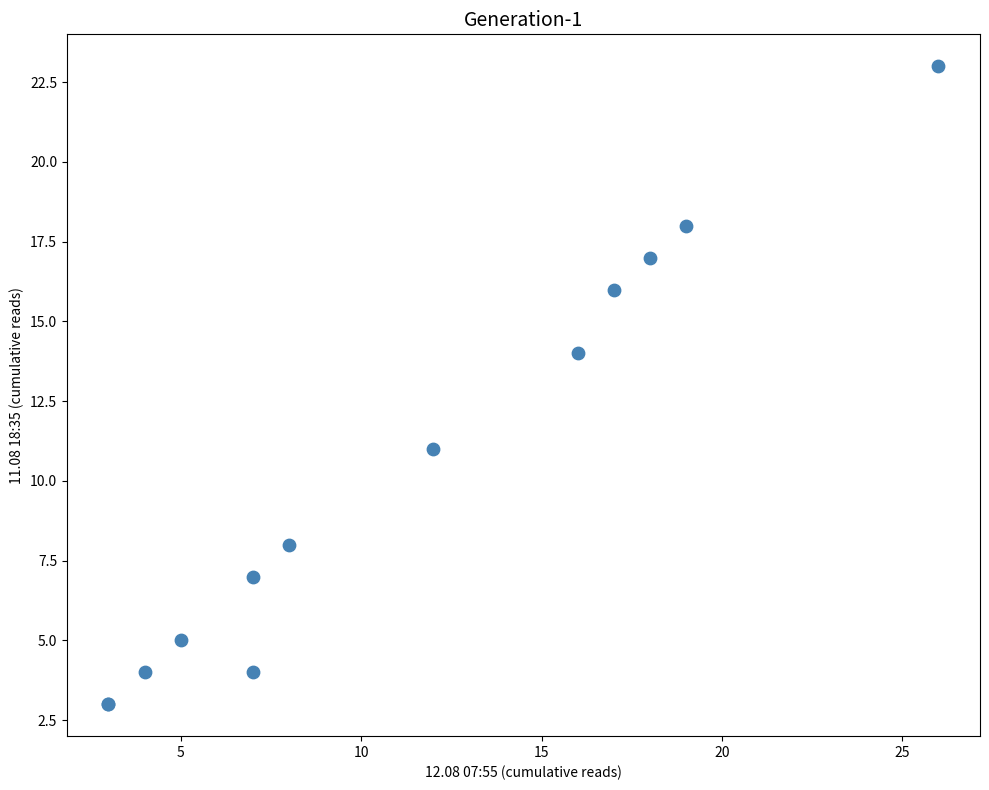

What Y value in the scatter plot is closest to 13?

14